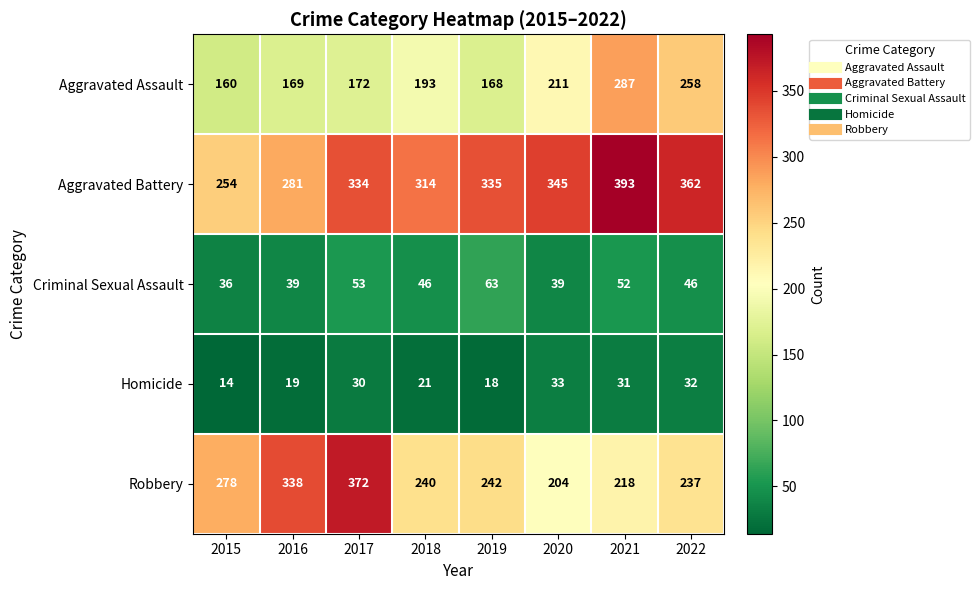

What is the difference between the maximum and minimum values in the Criminal Sexual Assault series?

27